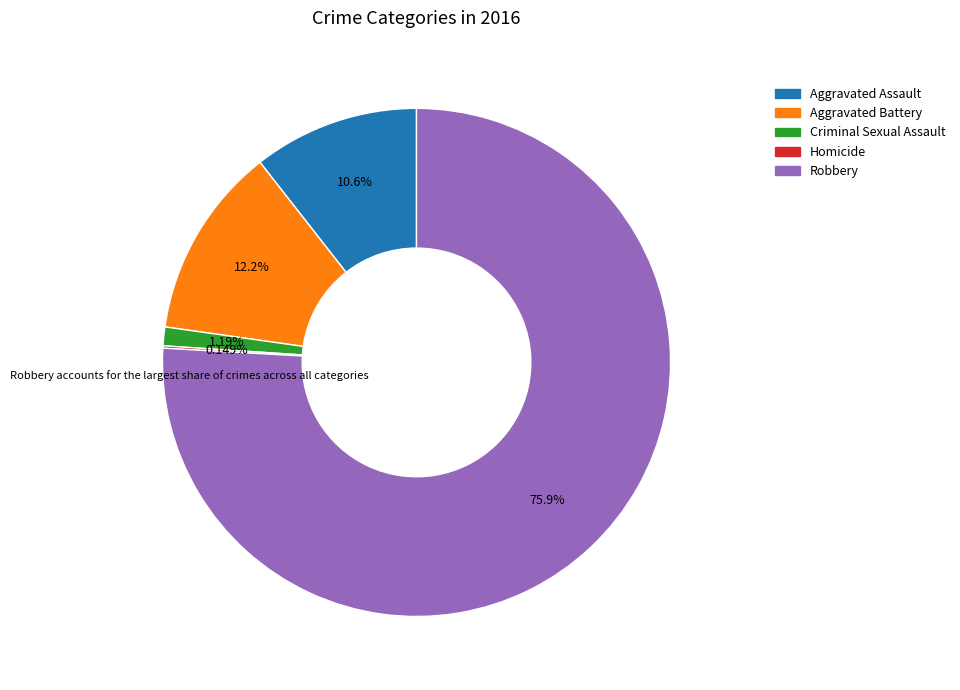

Do Criminal Sexual Assault and Robbery together represent more than half of the pie?

Yes